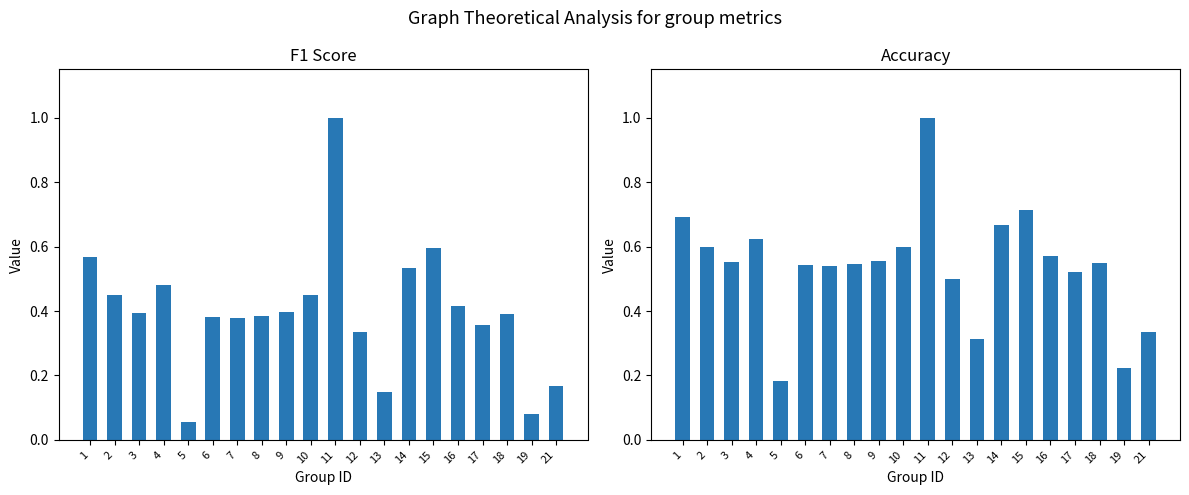

At how many categories does at least one series exceed 0?

20